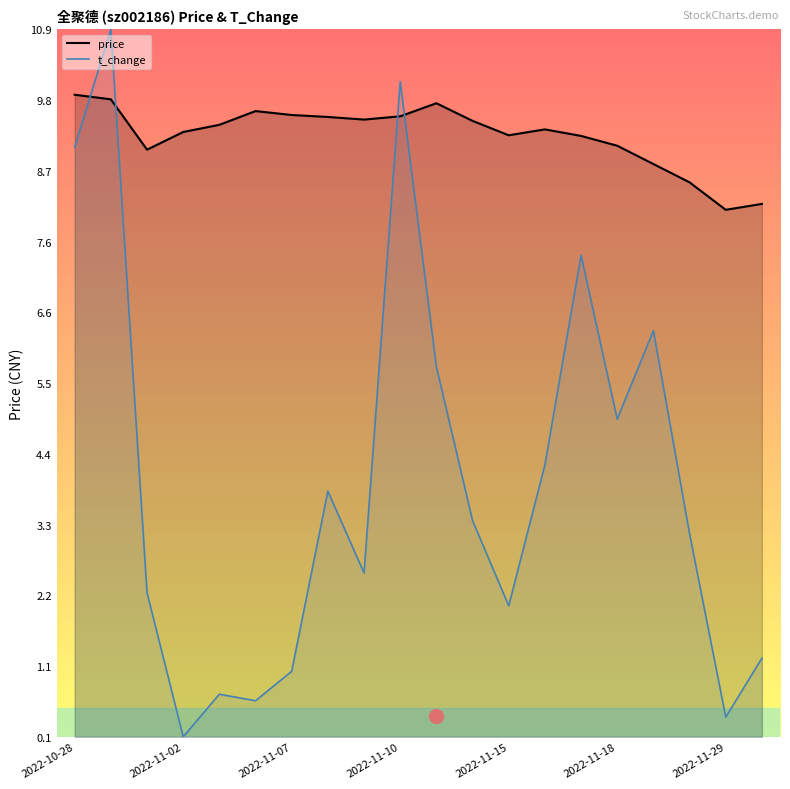

True or false: price and t_change intersect in this chart.

True